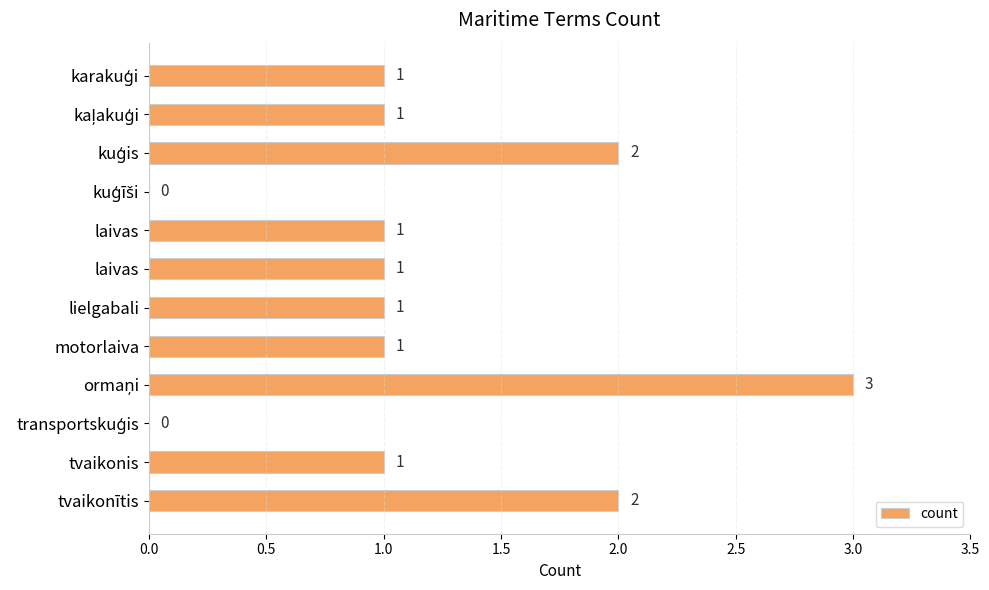

Count the number of data series in this chart.

1